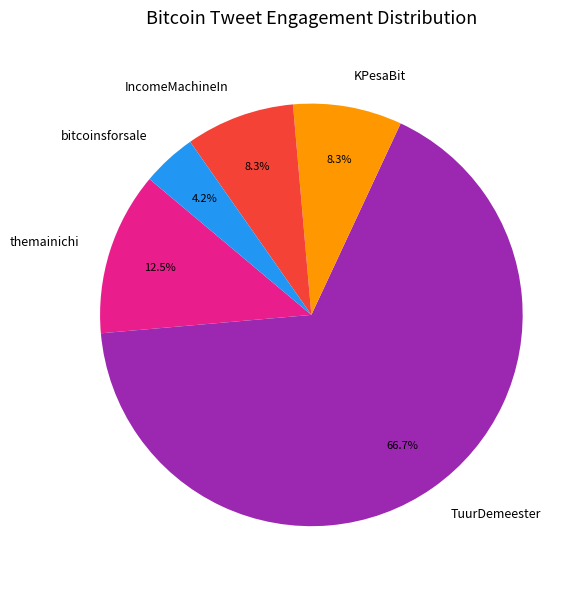

To the nearest percent, what is the combined percentage of TuurDemeester and IncomeMachineIn?

75%